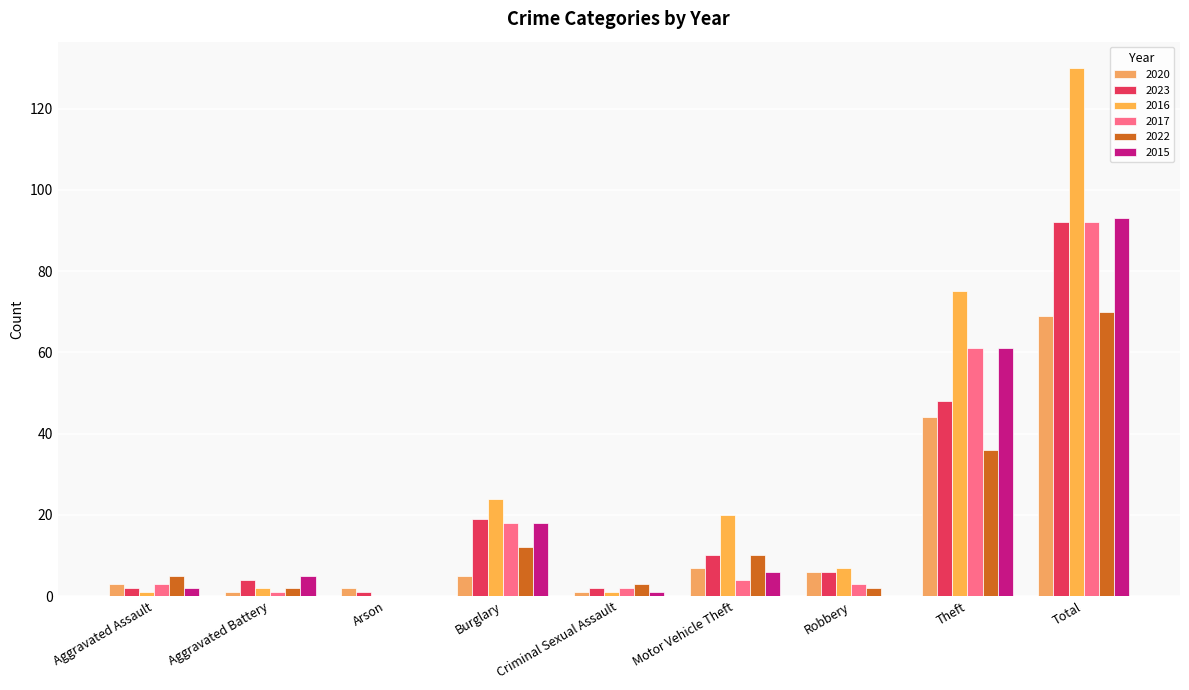

Which label corresponds to the largest value in the chart?

Total